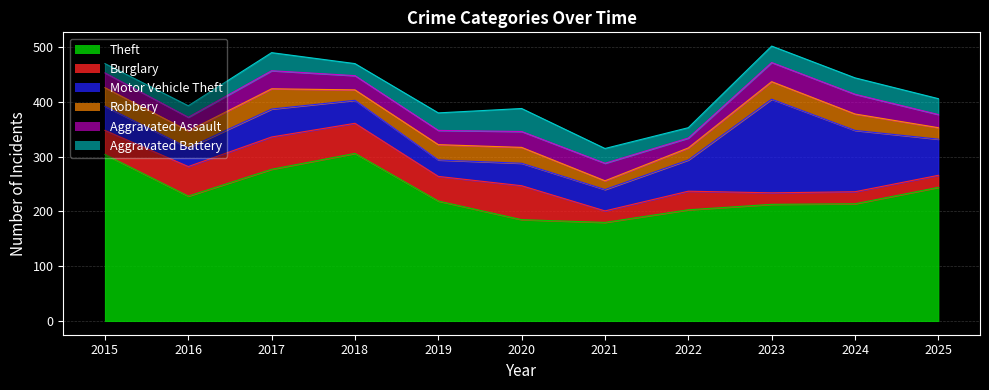

Which series changed the most between 2018 and 2021?

Theft